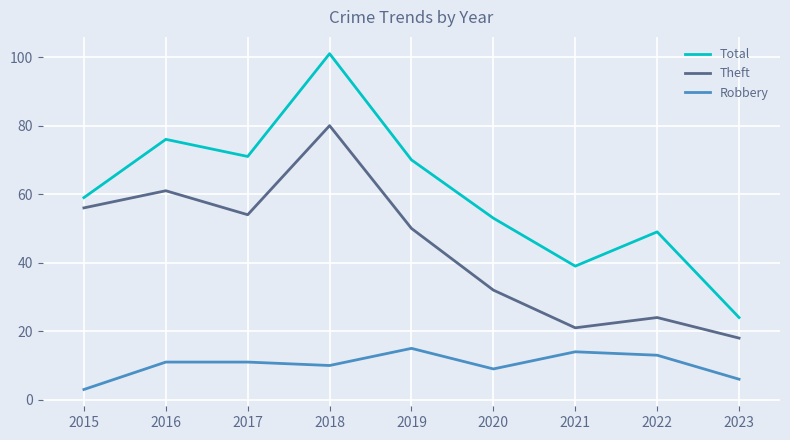

List the labels in order of Theft value, smallest first.

2023, 2021, 2022, 2020, 2019, 2017, 2015, 2016, 2018